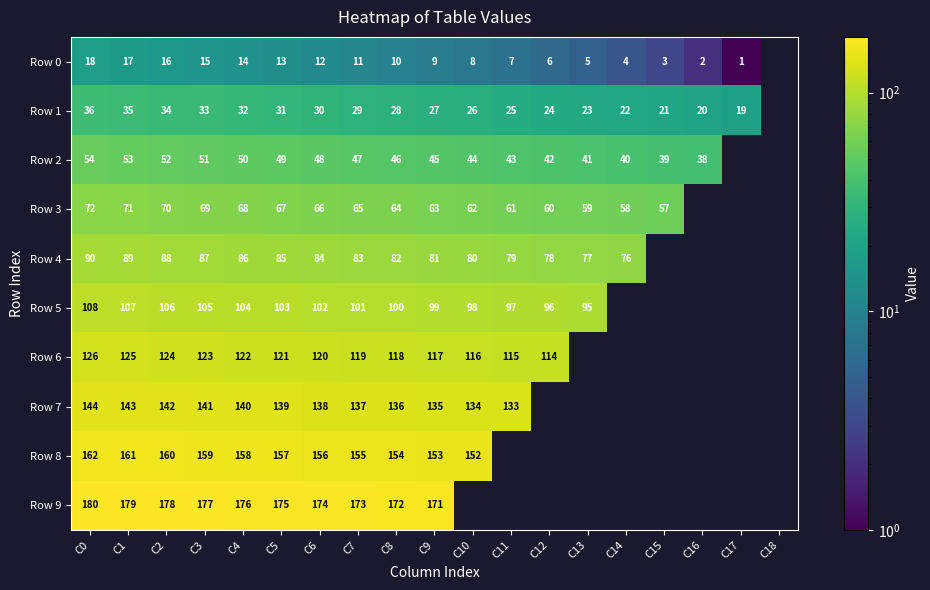

What is the difference between the highest and lowest values at C3?

162